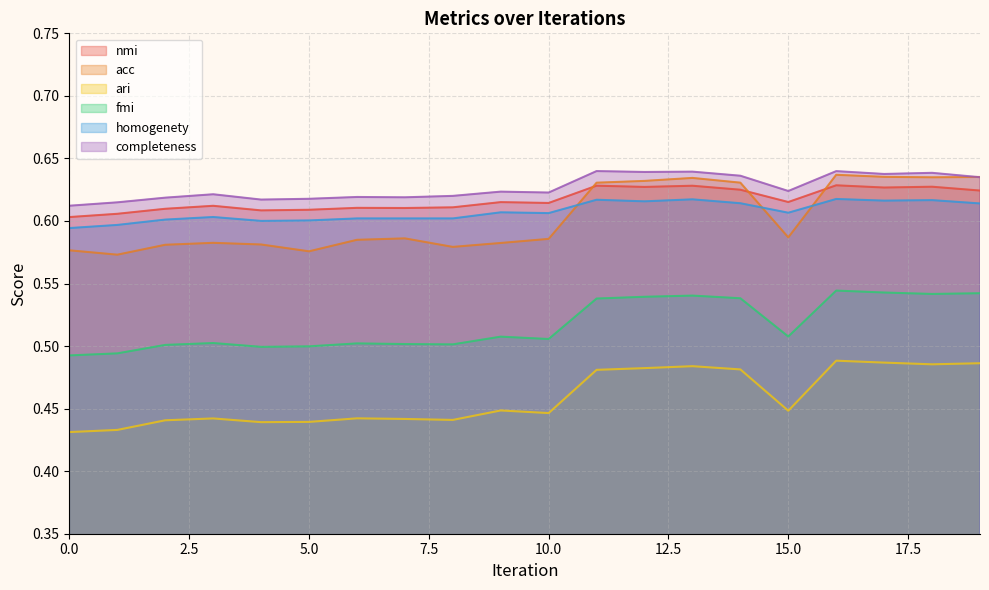

The value of nmi at 4 is 0.9. True or false?

False